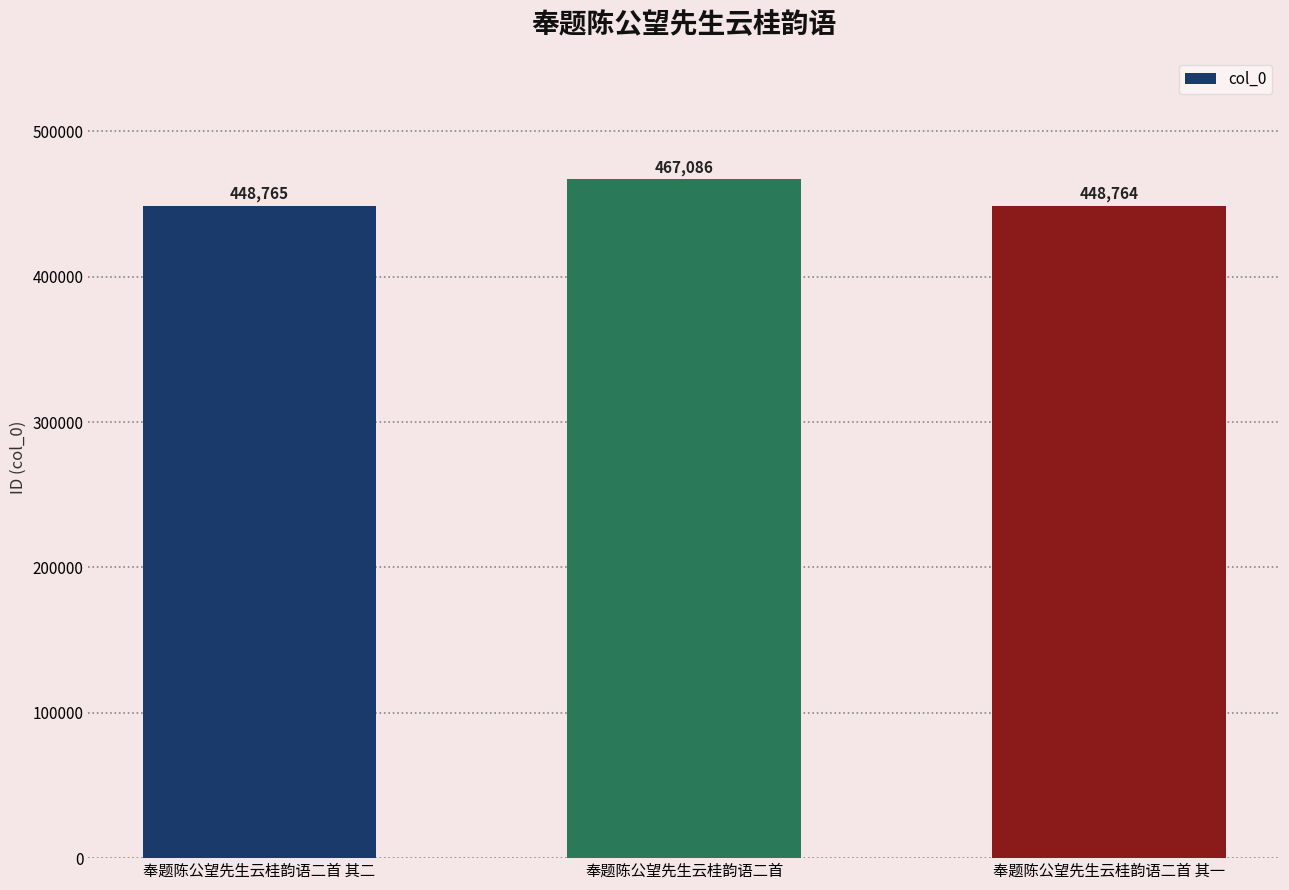

What position from the left is 奉题陈公望先生云桂韵语二首 其二?

1